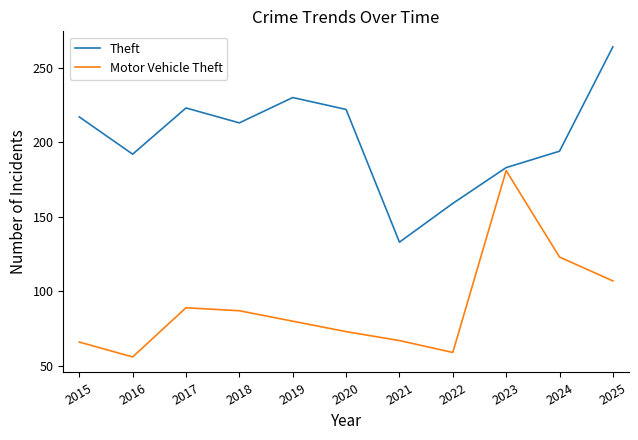

Rank the series by their maximum value, from highest to lowest.

Theft, Motor Vehicle Theft